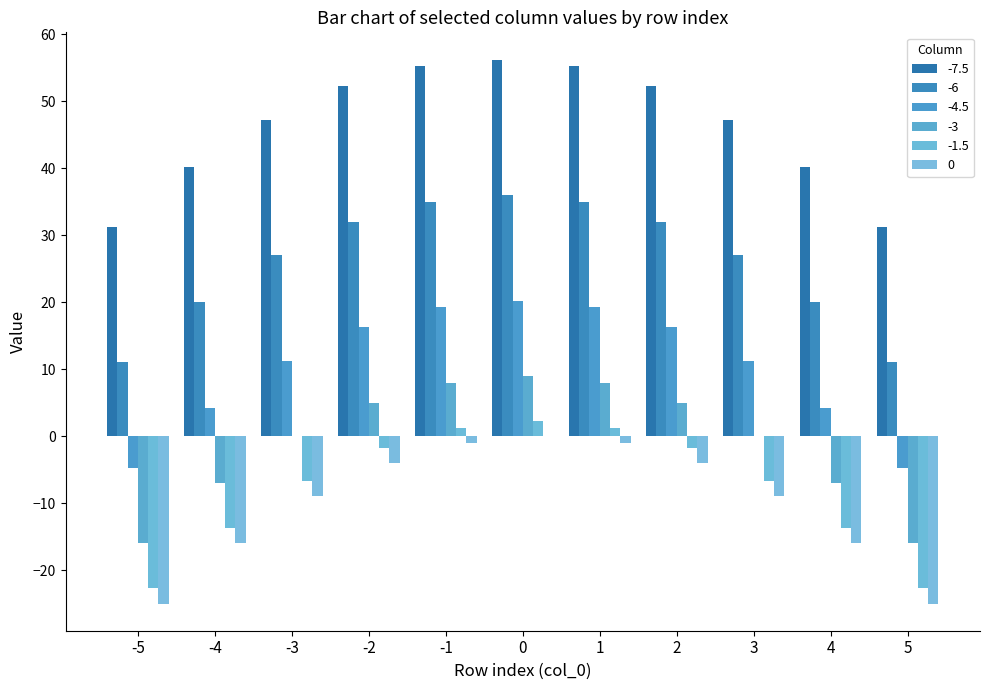

What is the value of the -1.5 bar at the 10th from the left?

-13.8